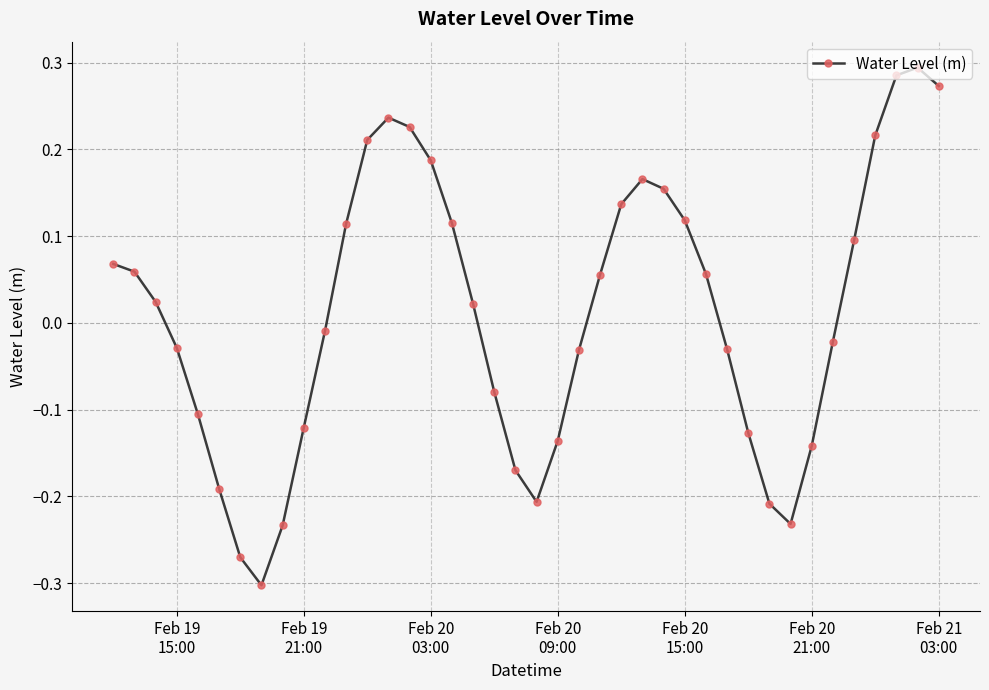

True or false: there are more than 1 points higher than both neighbors.

True